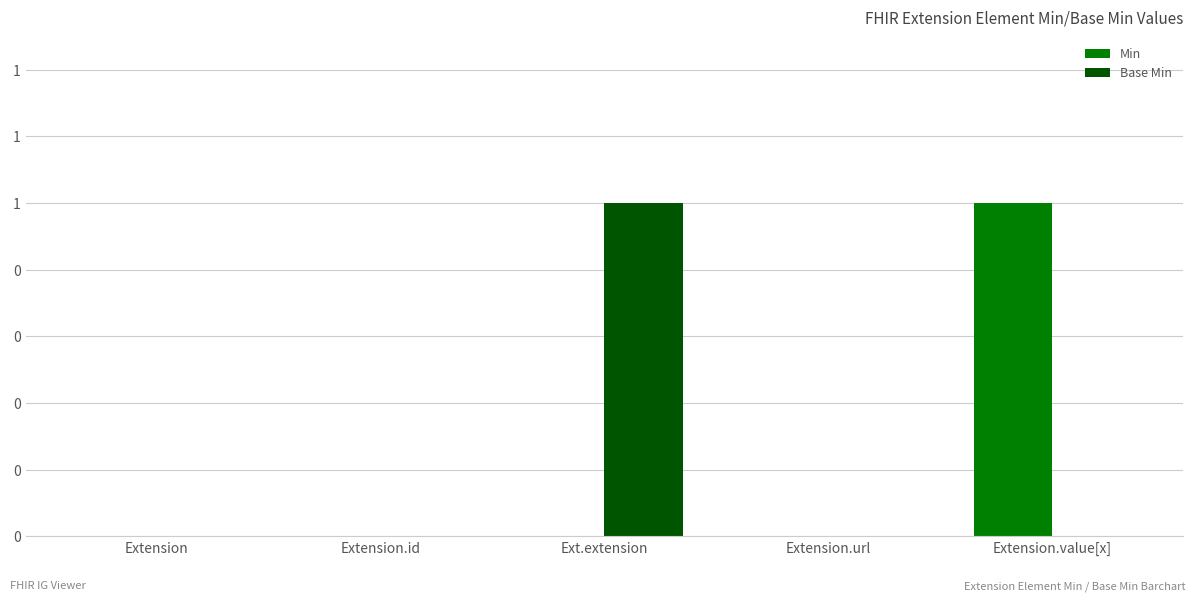

Which series has the largest range (max minus min)?

Min